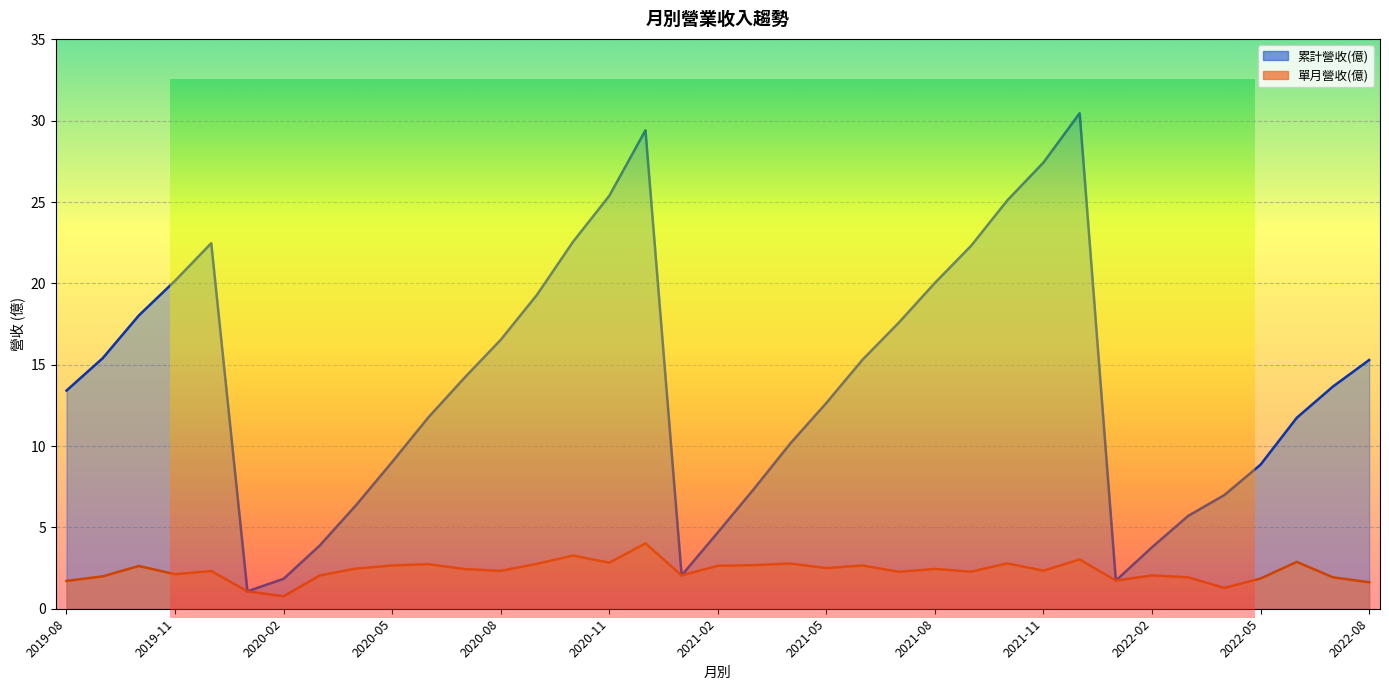

What are all the series names shown in the legend?

累計營收(億), 單月營收(億)